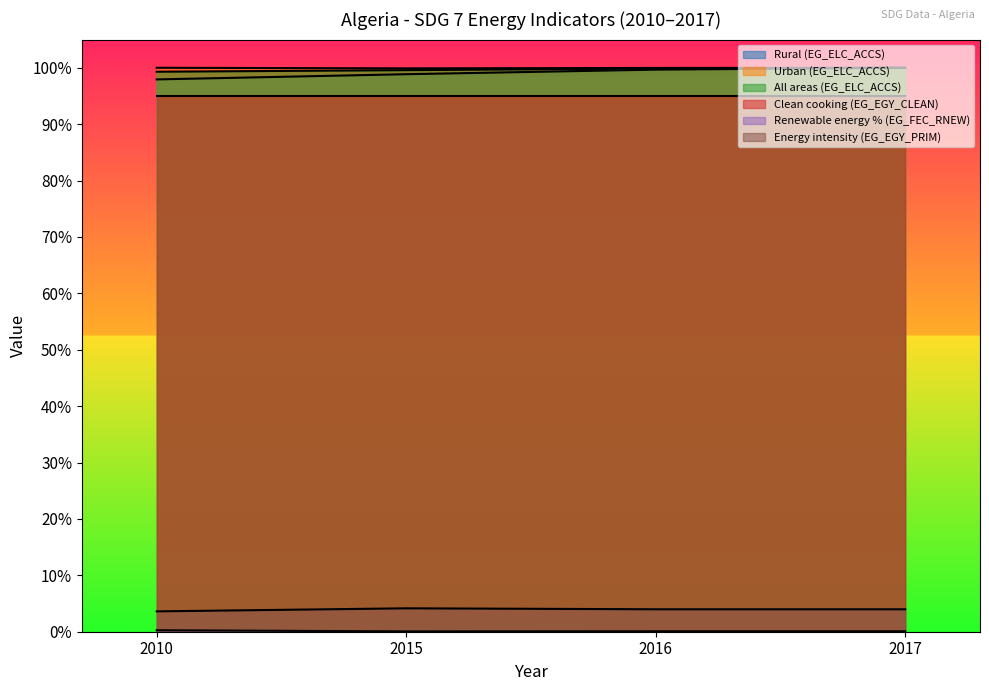

What is the maximum value for Energy intensity (EG_EGY_PRIM)?

4.2